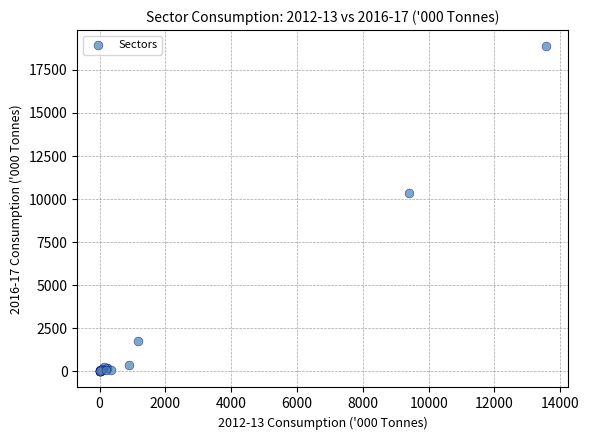

What Y value in the scatter plot is closest to 9435?

10350.9